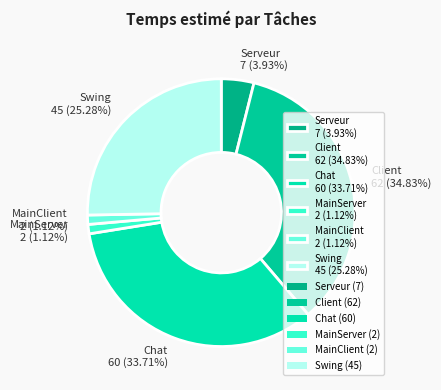

Approximately how many times larger is the value at Client compared to Chat?

1.0